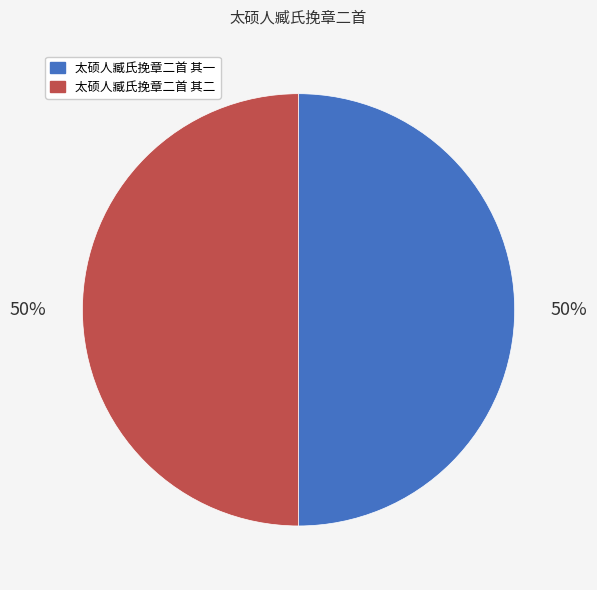

Count the number of slices in the pie.

2